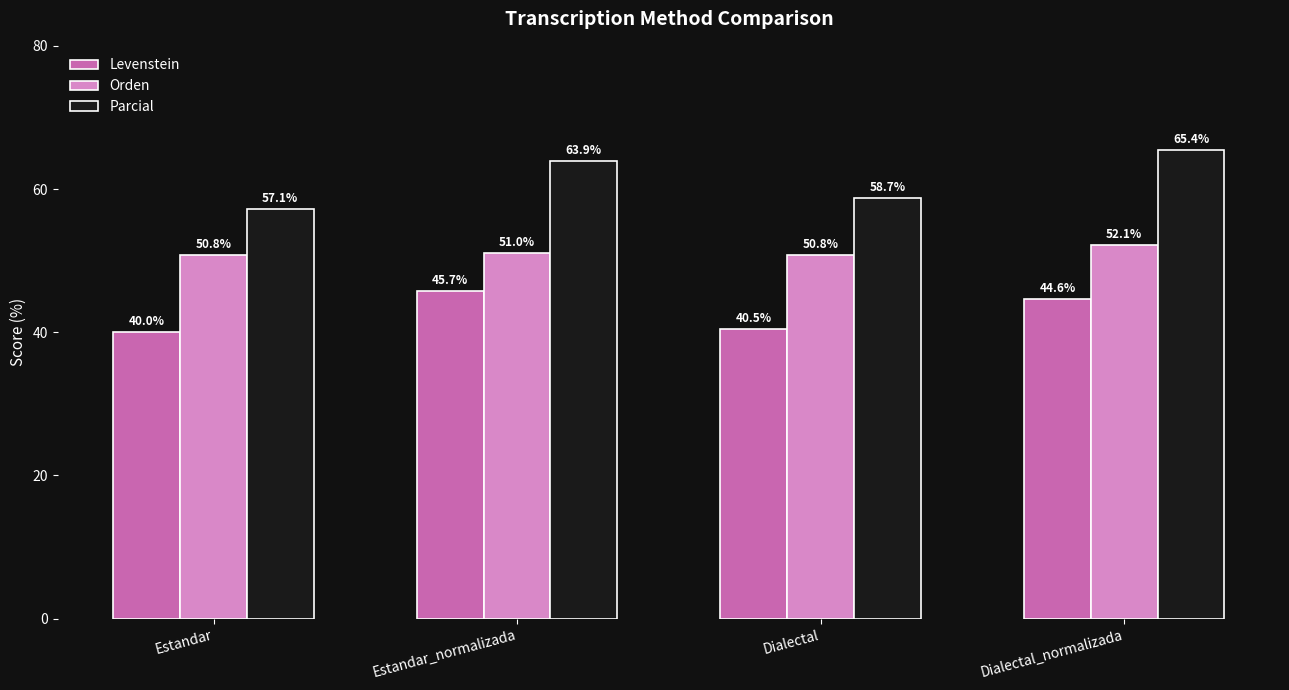

What is the label of the 1st bar from the right?

Dialectal_normalizada